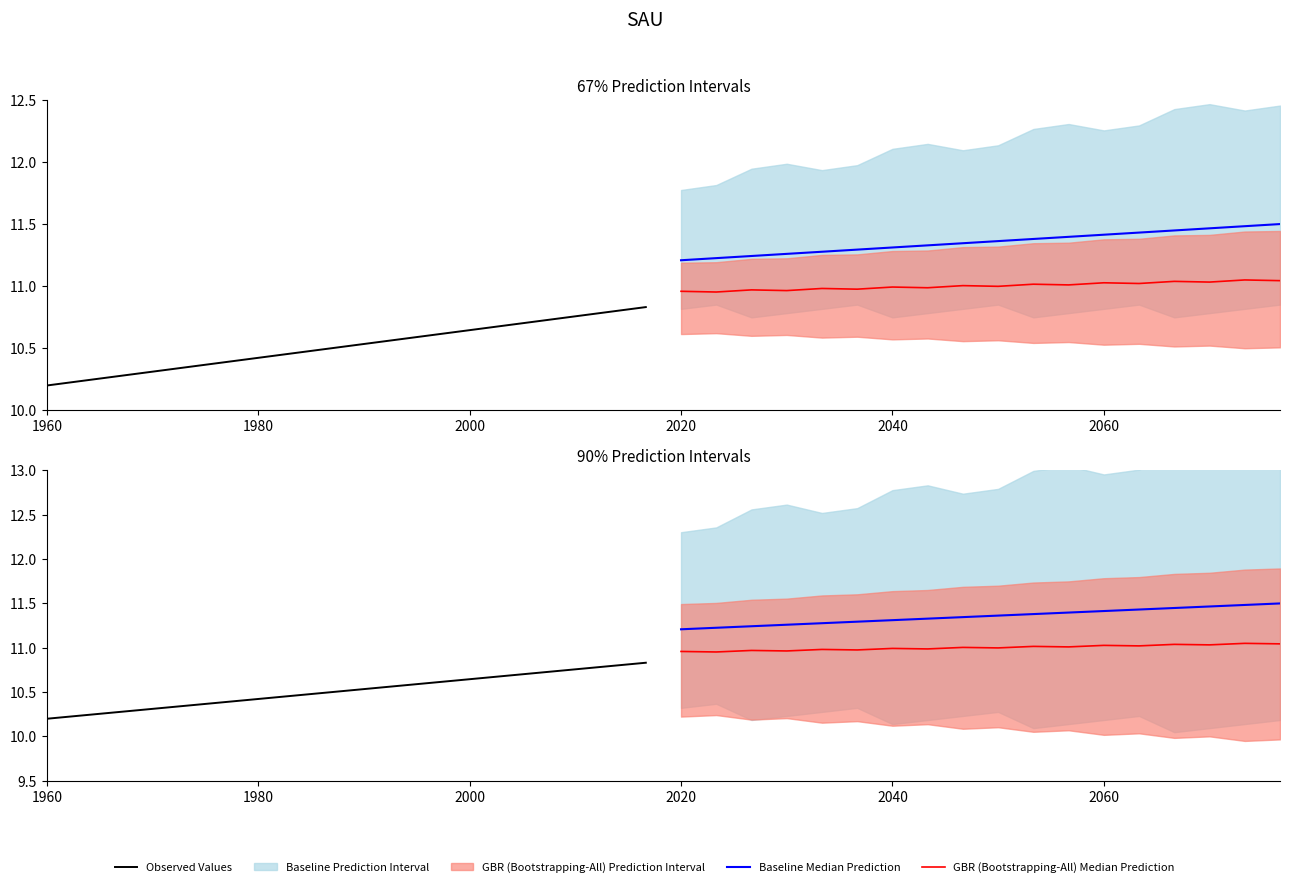

List the series in order of their overall mean, highest first.

Baseline Median Prediction, GBR (Bootstrapping-All) Median Prediction, Observed Values